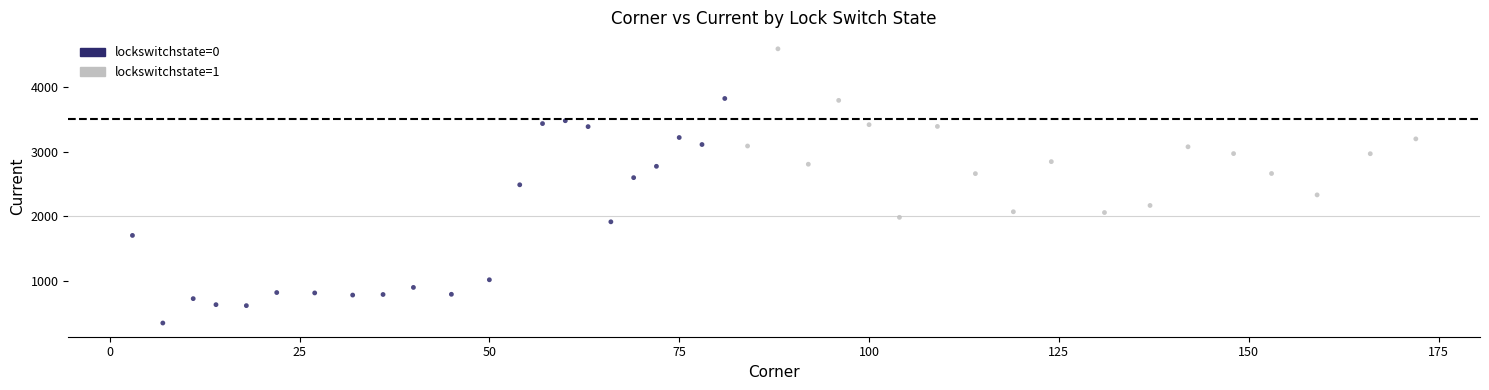

What are all the series names shown in the legend?

lockswitchstate=0, lockswitchstate=1